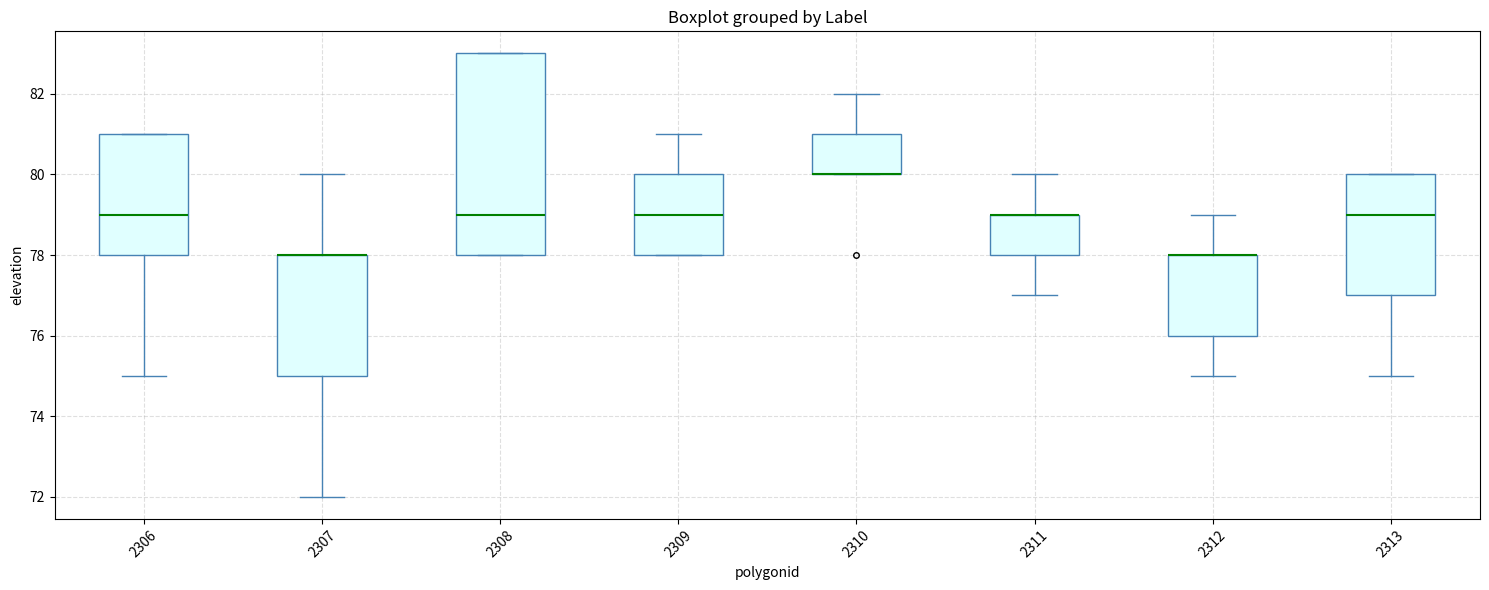

Reading left to right, transcribe this box plot: for each box, give where its median line is, the range the box spans, and where its two whiskers end, as read against the y-axis. The values are not printed on the chart, so give them approximately, as read against the axis.

2306: median 79, box 78 to 81, whiskers 75 to 81
2307: median 78 (drawn on the box's upper edge), box 75 to 78, whiskers 72 to 80
2308: median 79, box 78 to 83, whiskers 78 to 83
2309: median 79, box 78 to 80, whiskers 78 to 81
2310: median 80 (drawn on the box's lower edge), box 80 to 81, whiskers 80 to 82
2311: median 79 (drawn on the box's upper edge), box 78 to 79, whiskers 77 to 80
2312: median 78 (drawn on the box's upper edge), box 76 to 78, whiskers 75 to 79
2313: median 79, box 77 to 80, whiskers 75 to 80